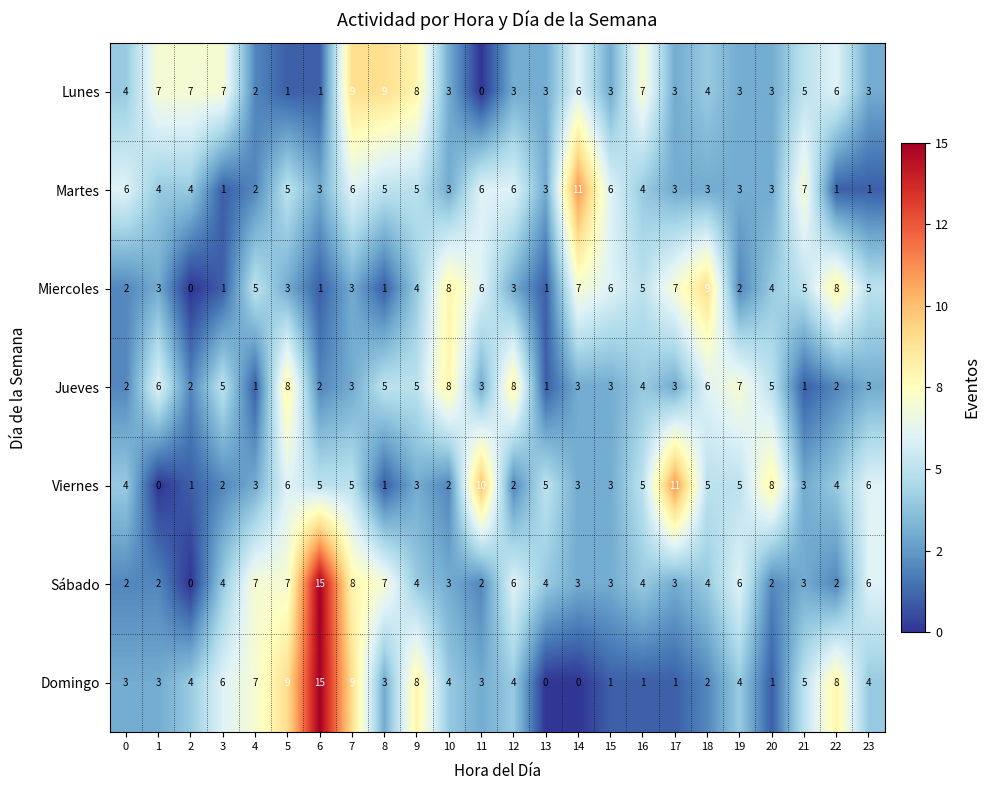

What is the difference between the highest and lowest values at 23?

5